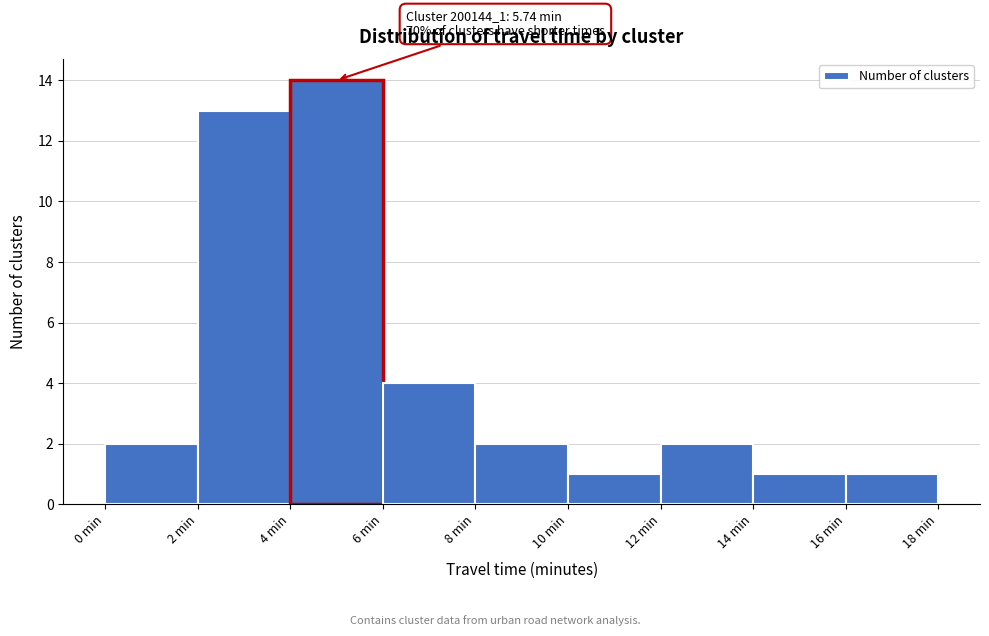

Over which range of the x-axis is the bar tallest?

4 to 6